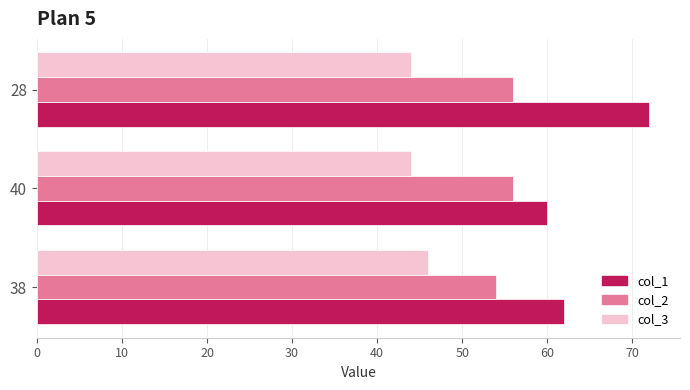

Rank the series at 38 from lowest to highest value.

col_3, col_2, col_1